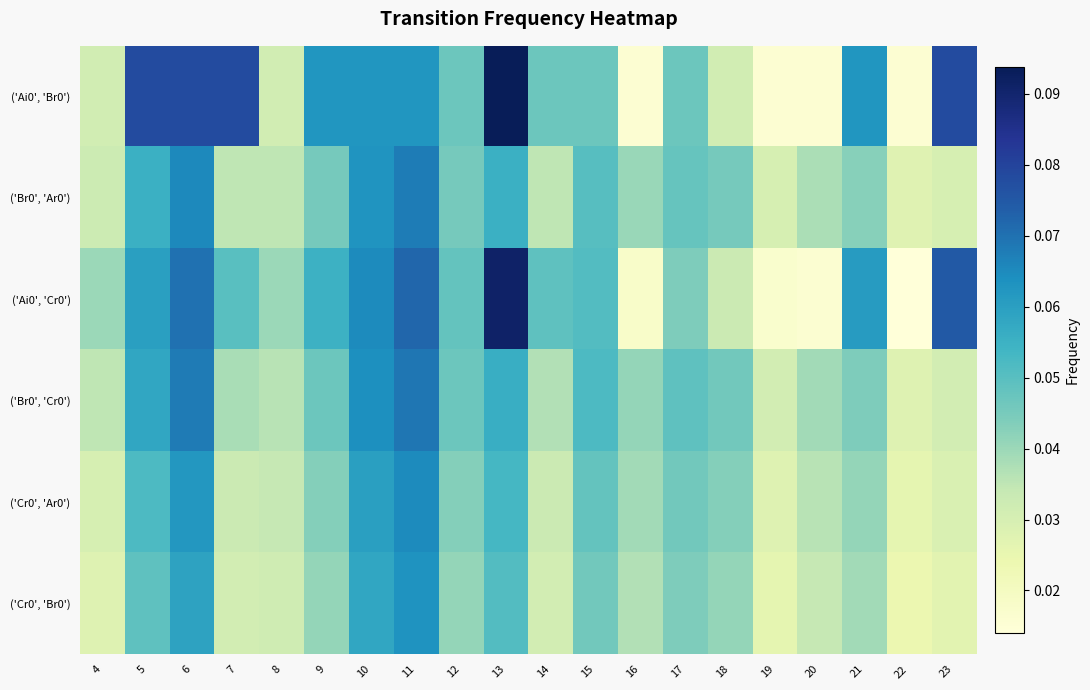

Reading left to right, transcribe all the data shown in this chart.

('Ai0', 'Br0'): 4=0.0	5=0.1	6=0.1	7=0.1	8=0.0	9=0.1	10=0.1	11=0.1	12=0.0	13=0.1	14=0.0	15=0.0	16=0.0	17=0.0	18=0.0	19=0.0	20=0.0	21=0.1	22=0.0	23=0.1
('Br0', 'Ar0'): 4=0.0	5=0.1	6=0.1	7=0.0	8=0.0	9=0.0	10=0.1	11=0.1	12=0.0	13=0.1	14=0.0	15=0.1	16=0.0	17=0.0	18=0.0	19=0.0	20=0.0	21=0.0	22=0.0	23=0.0
('Ai0', 'Cr0'): 4=0.0	5=0.1	6=0.1	7=0.1	8=0.0	9=0.1	10=0.1	11=0.1	12=0.0	13=0.1	14=0.0	15=0.1	16=0.0	17=0.0	18=0.0	19=0.0	20=0.0	21=0.1	22=0.0	23=0.1
('Br0', 'Cr0'): 4=0.0	5=0.1	6=0.1	7=0.0	8=0.0	9=0.0	10=0.1	11=0.1	12=0.0	13=0.1	14=0.0	15=0.1	16=0.0	17=0.0	18=0.0	19=0.0	20=0.0	21=0.0	22=0.0	23=0.0
('Cr0', 'Ar0'): 4=0.0	5=0.1	6=0.1	7=0.0	8=0.0	9=0.0	10=0.1	11=0.1	12=0.0	13=0.1	14=0.0	15=0.0	16=0.0	17=0.0	18=0.0	19=0.0	20=0.0	21=0.0	22=0.0	23=0.0
('Cr0', 'Br0'): 4=0.0	5=0.0	6=0.1	7=0.0	8=0.0	9=0.0	10=0.1	11=0.1	12=0.0	13=0.1	14=0.0	15=0.0	16=0.0	17=0.0	18=0.0	19=0.0	20=0.0	21=0.0	22=0.0	23=0.0